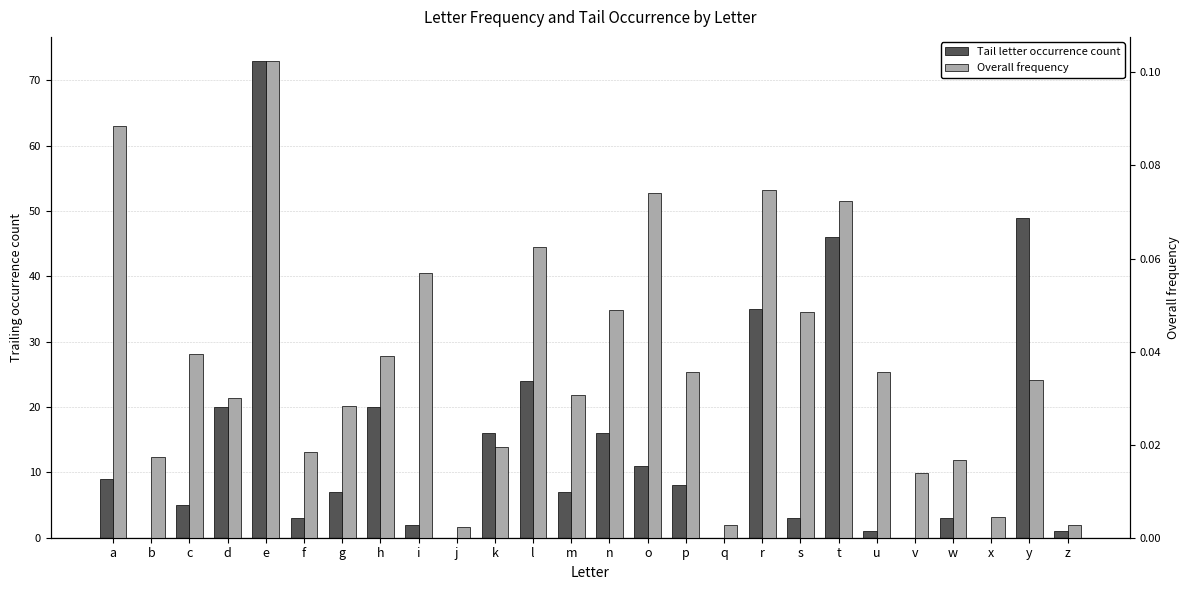

How many data points in Tail letter occurrence count are less than 7?

12